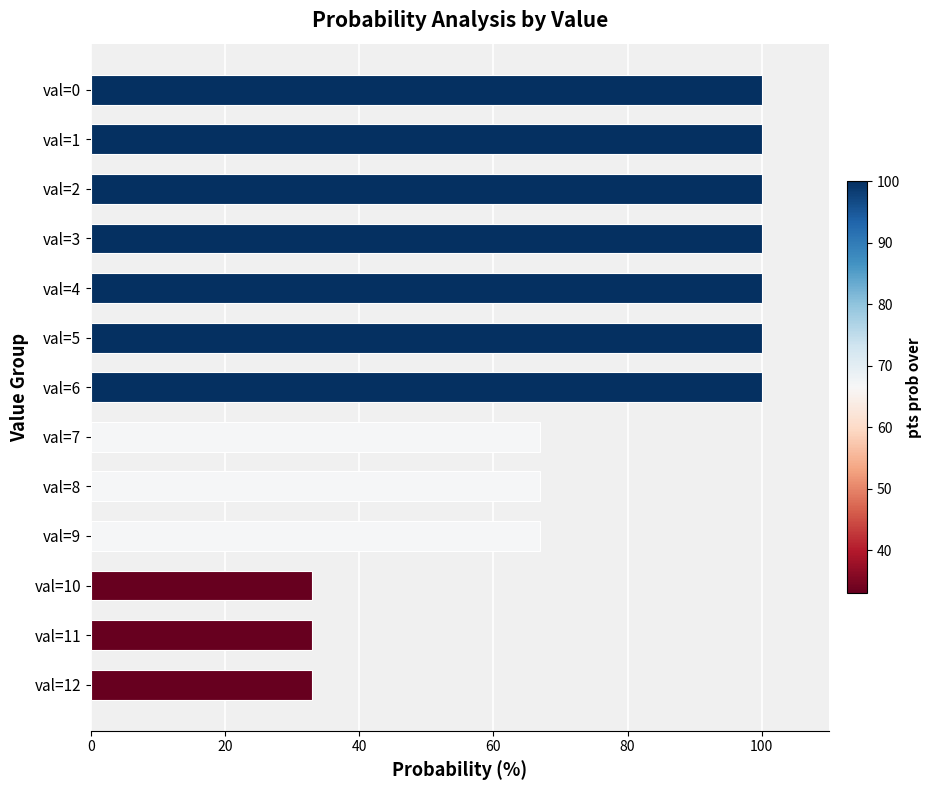

Reading bottom to top, what are all the values shown in this chart?

33	33	33	67	67	67	100	100	100	100	100	100	100